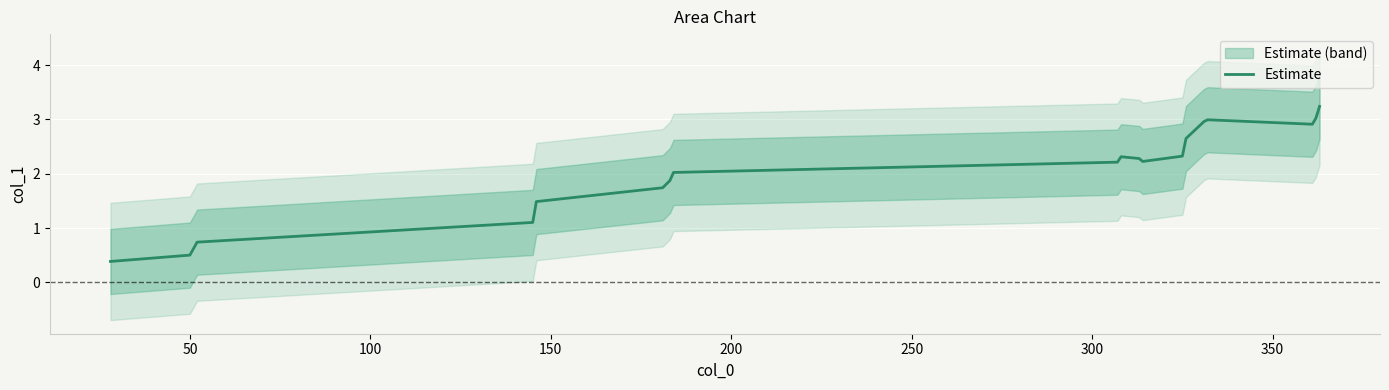

What is the value of the 1st point from the left?

0.4